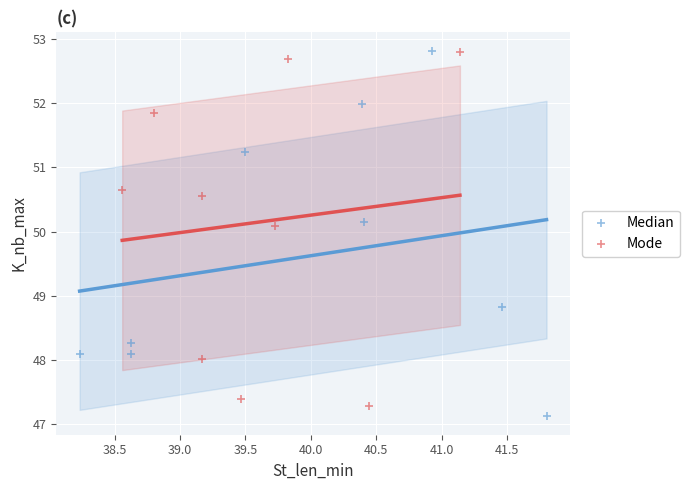

Which series has the widest spread of Y values?

Median